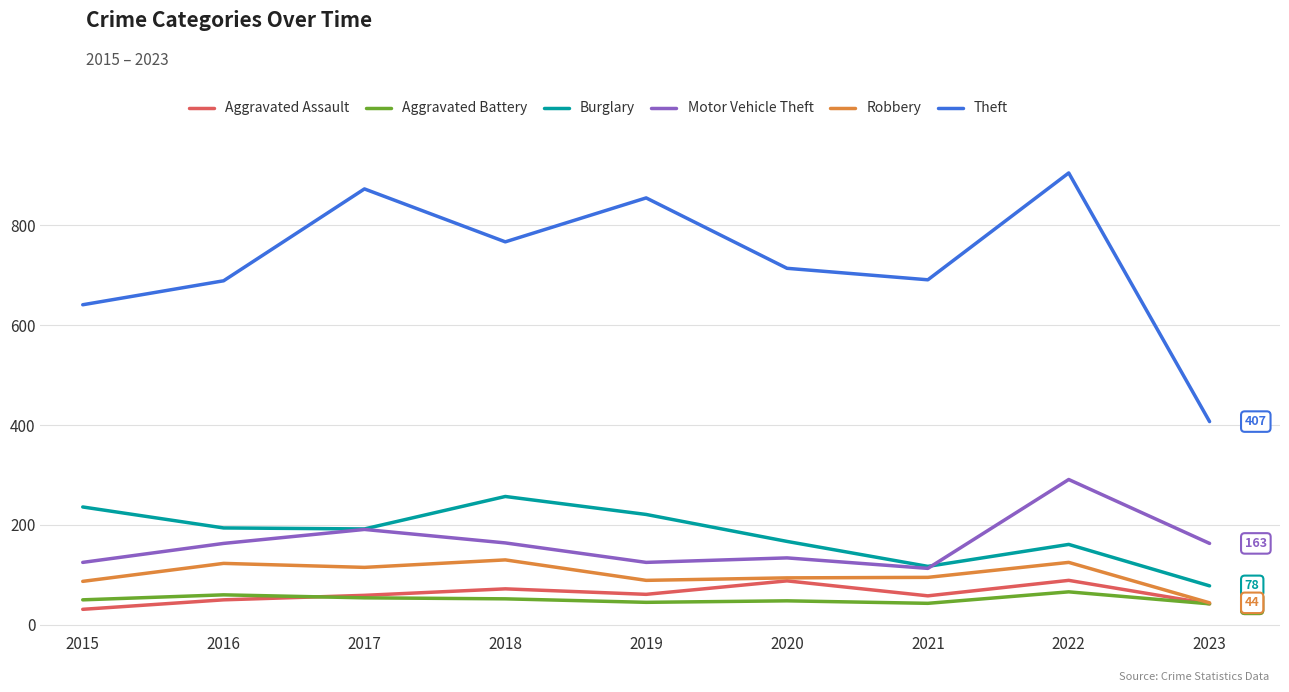

At which category does Theft reach its first local valley?

2018